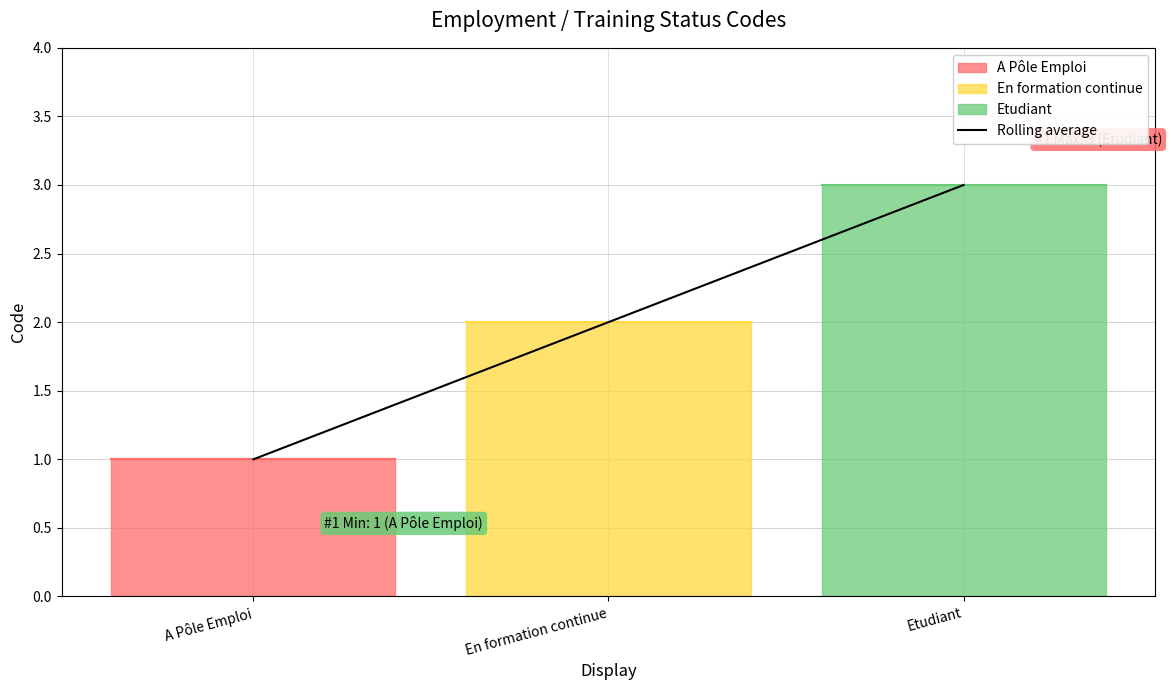

What is the sum of the values at En formation continue and A Pôle Emploi?

3